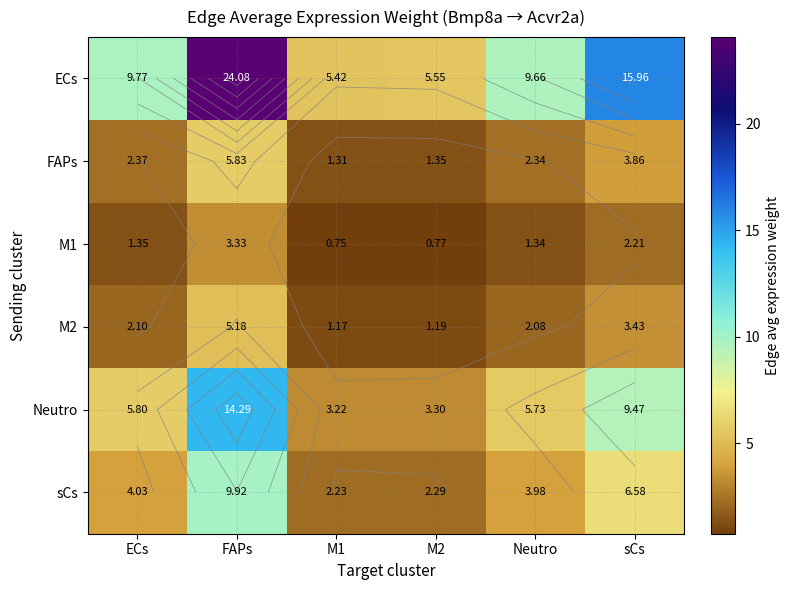

What is the maximum value shown in the chart?

24.1